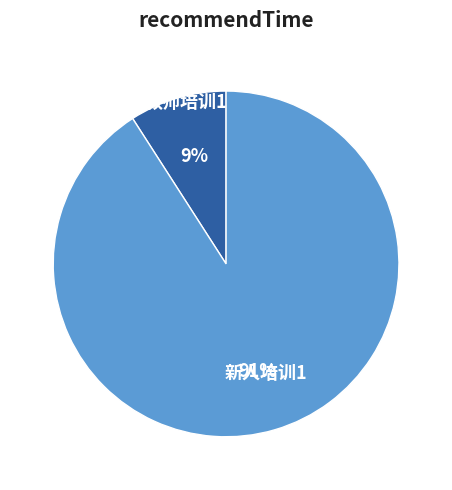

How many segments does this pie chart have?

2